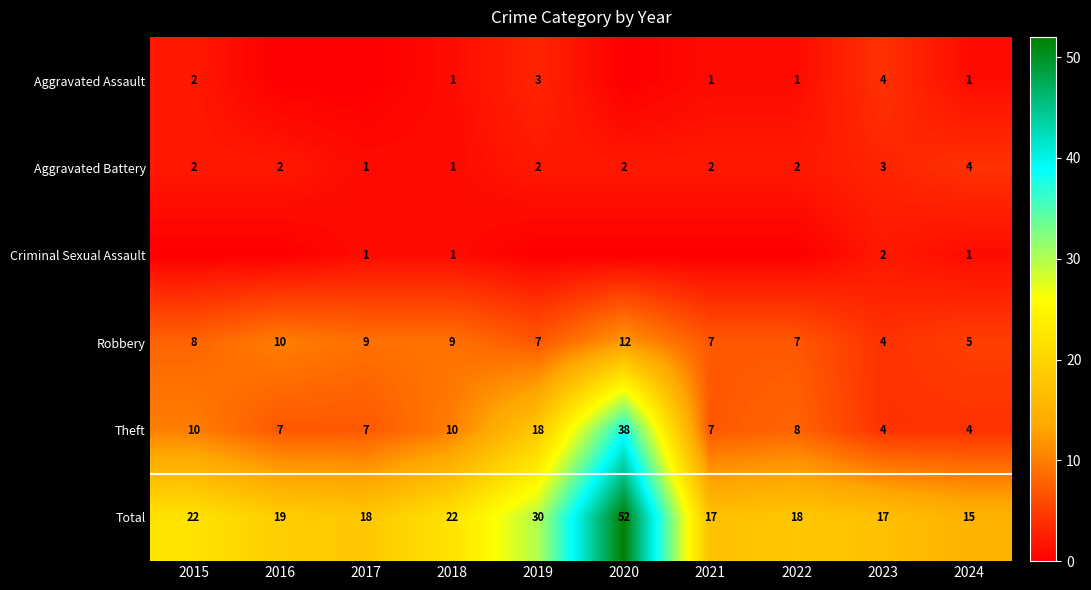

The Robbery series shows 7 at 2022. True or false?

True